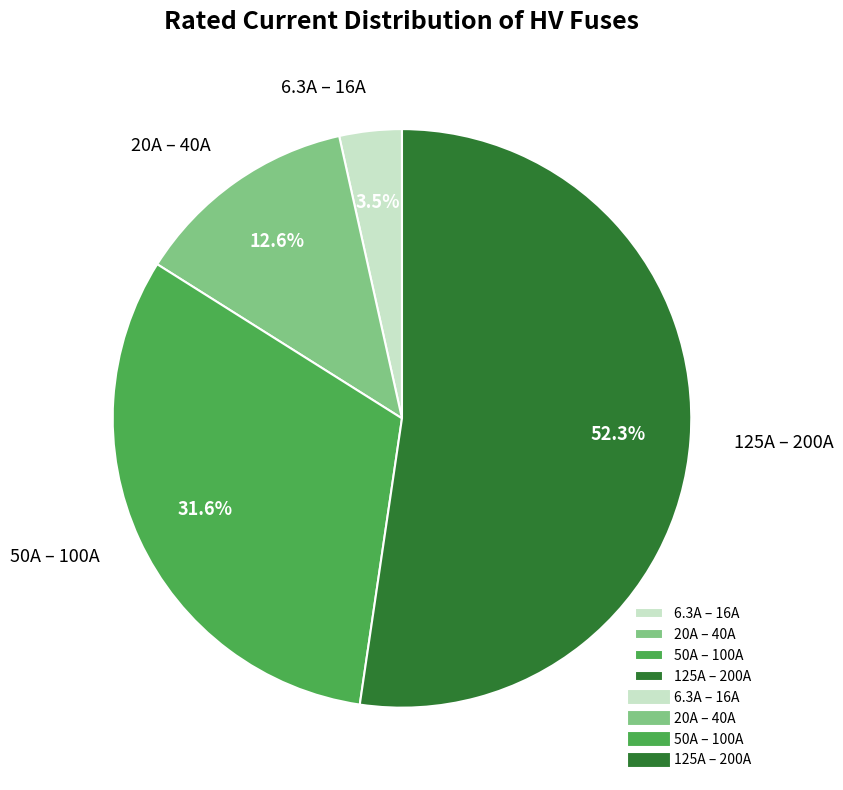

Is the sum of 6.3A – 16A and 20A – 40A greater than half?

No